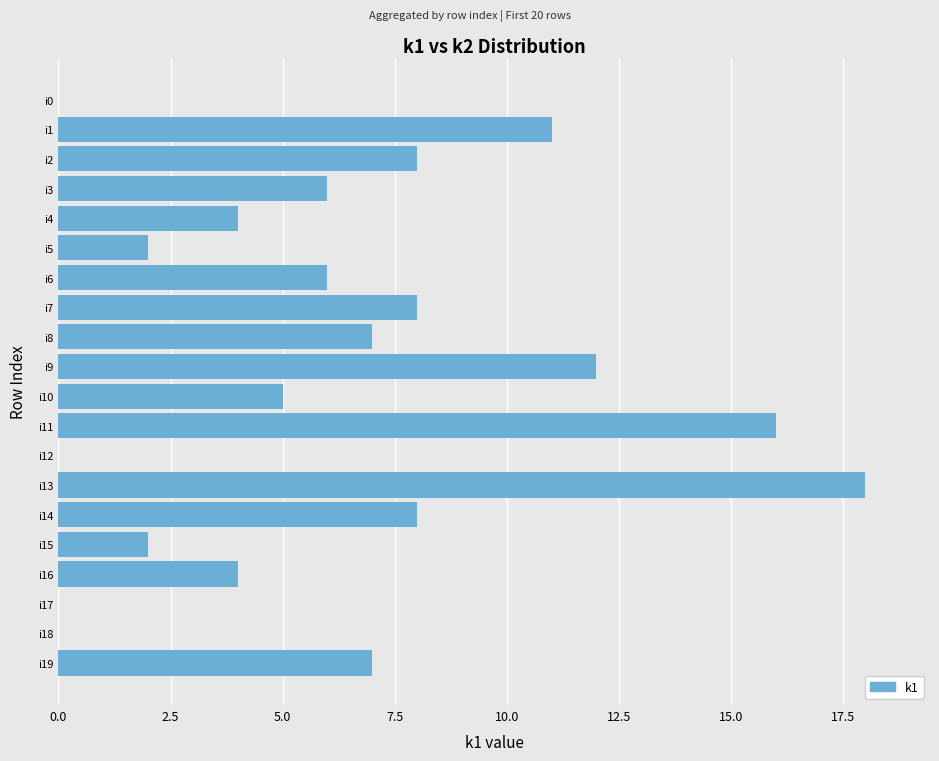

What is the sum of all values?

124